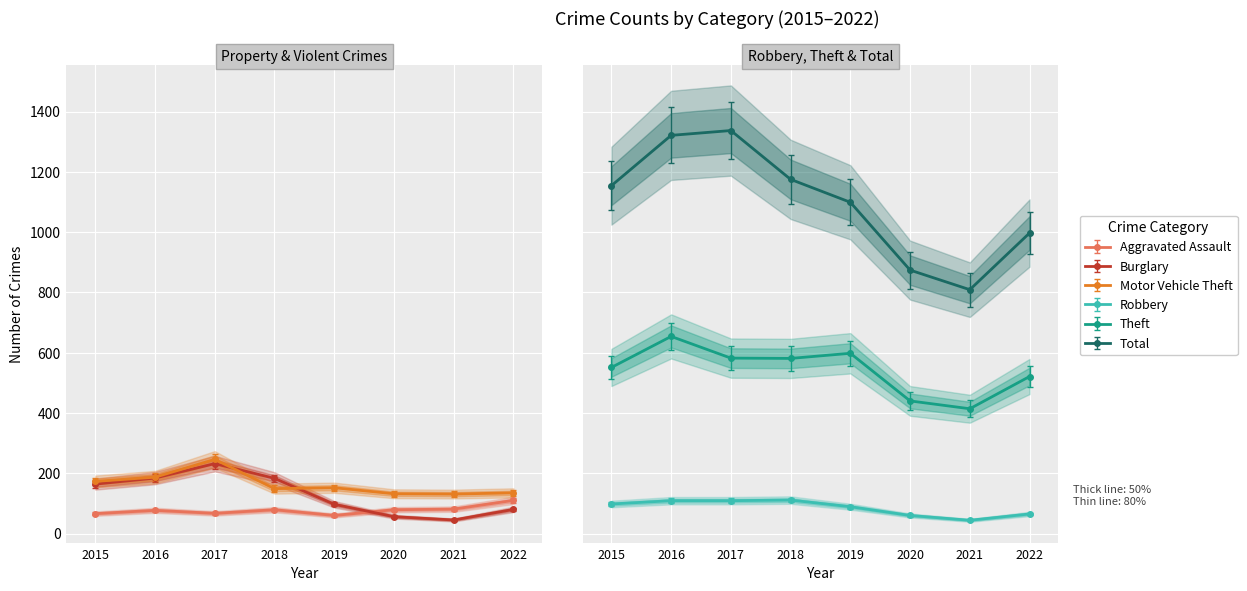

Rank the series at 2015 from highest to lowest value.

Total, Theft, Motor Vehicle Theft, Burglary, Robbery, Aggravated Assault